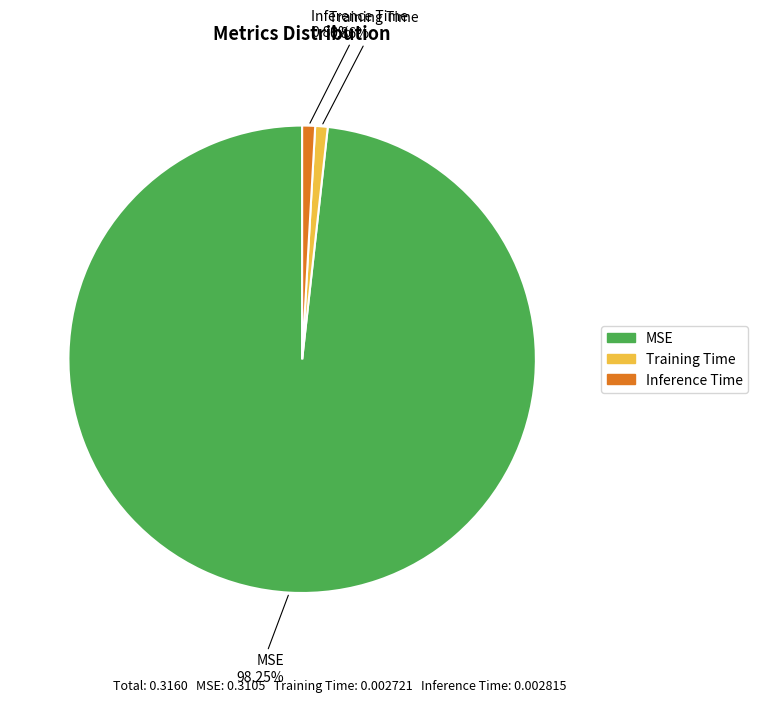

Which slice is the largest?

MSE